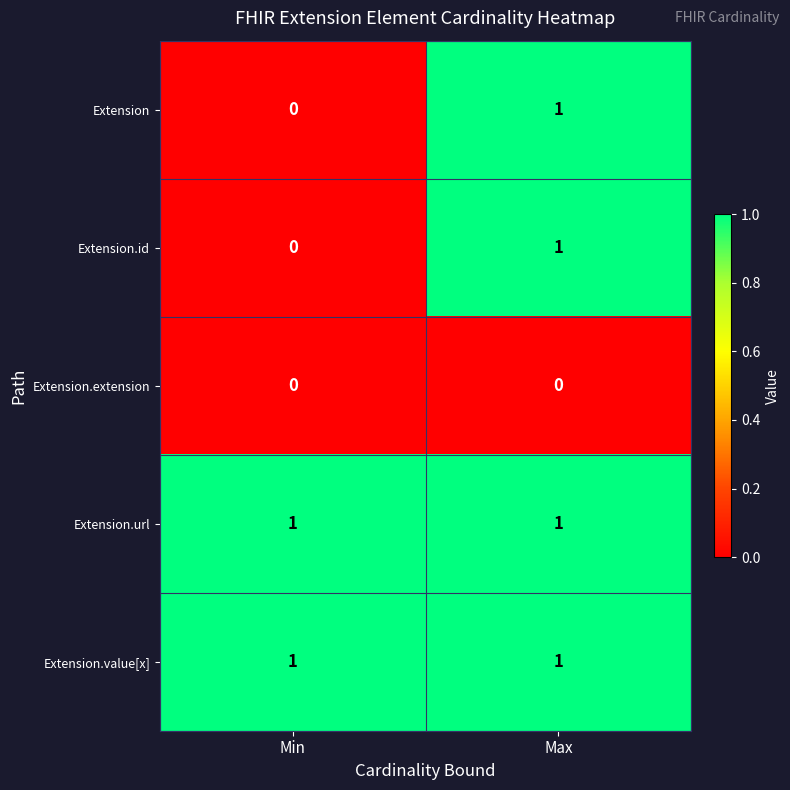

Reading right to left, what are all the values shown in this chart?

Extension: 1	0
Extension.id: 1	0
Extension.extension: 0	0
Extension.url: 1	1
Extension.value[x]: 1	1